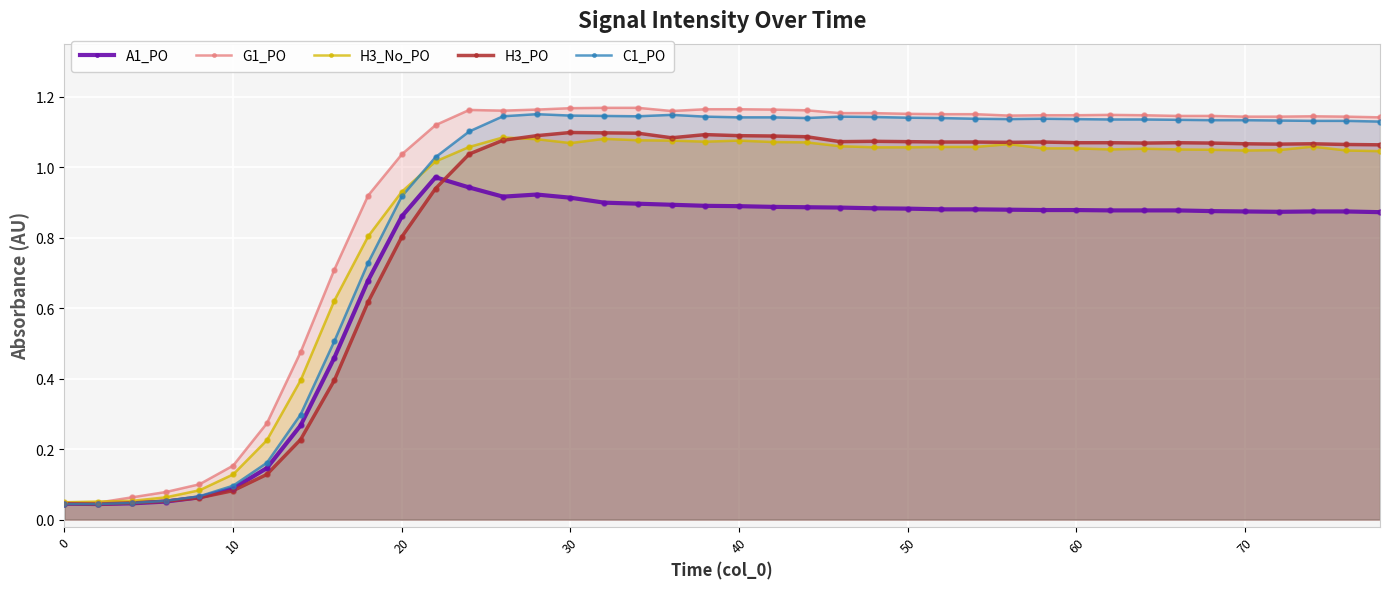

What are all the series names shown in the legend?

A1_PO, G1_PO, H3_No_PO, H3_PO, C1_PO